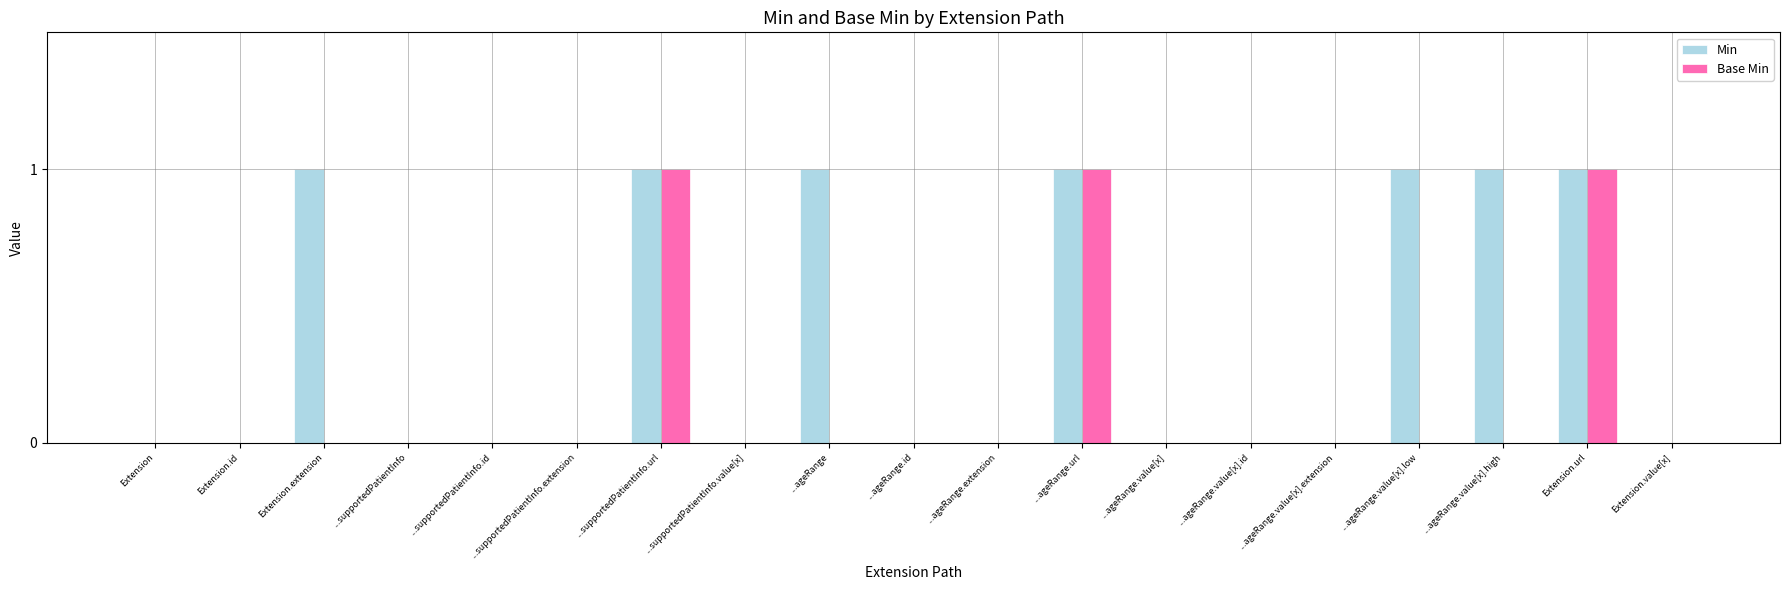

Which series has the largest total across all categories?

Min